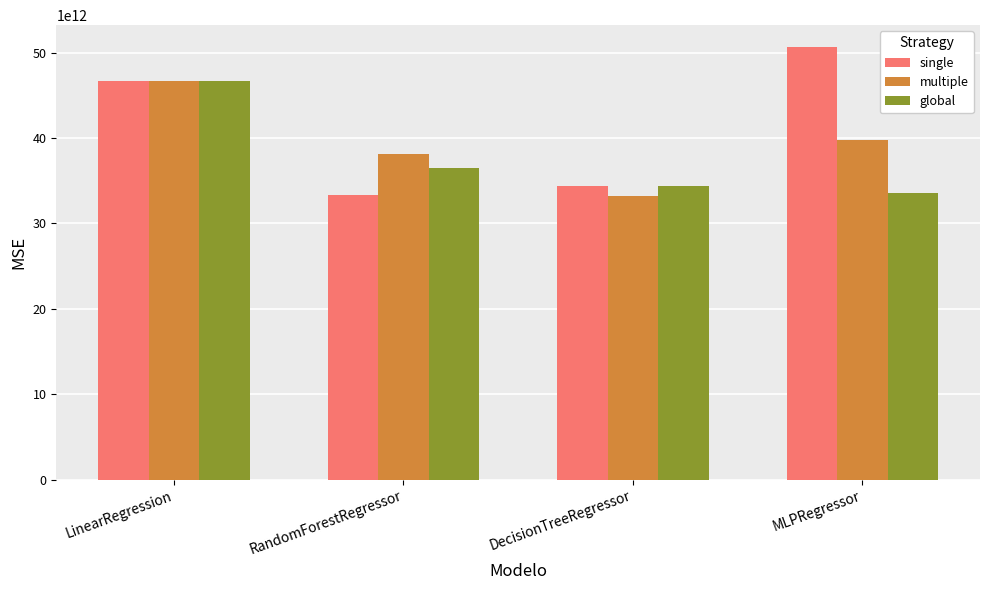

How many bars are there in total?

12